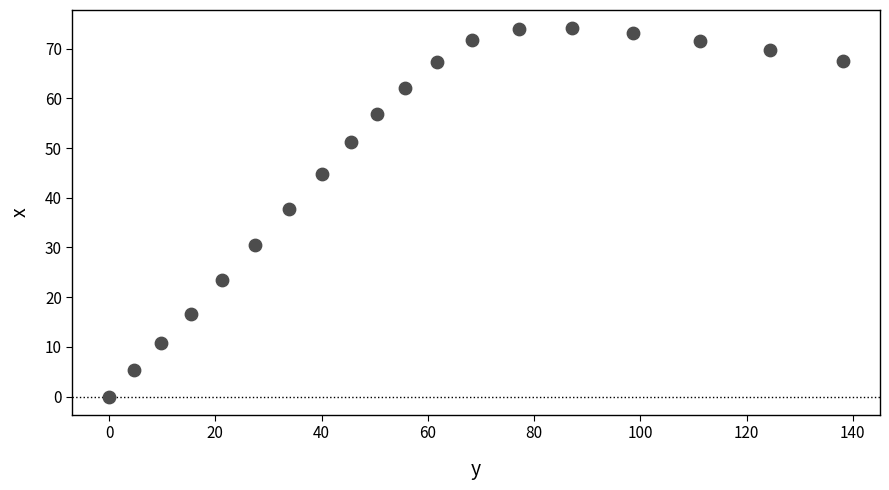

What is the range of Y values (max minus min)?

74.1